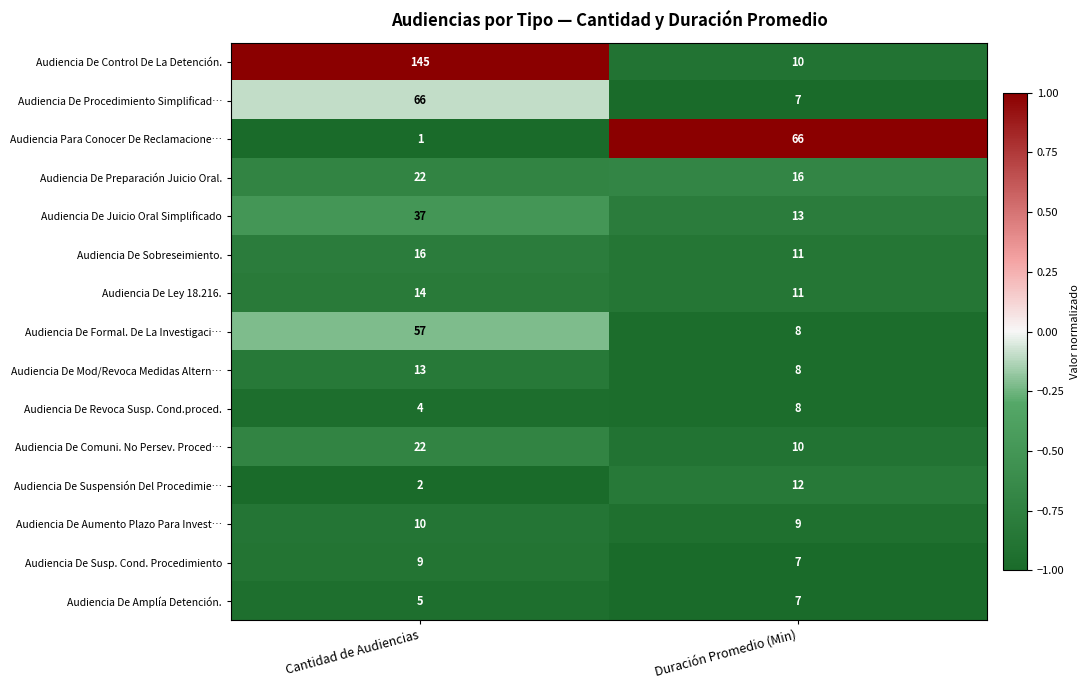

What is the total value across all series at Cantidad de Audiencias?

423